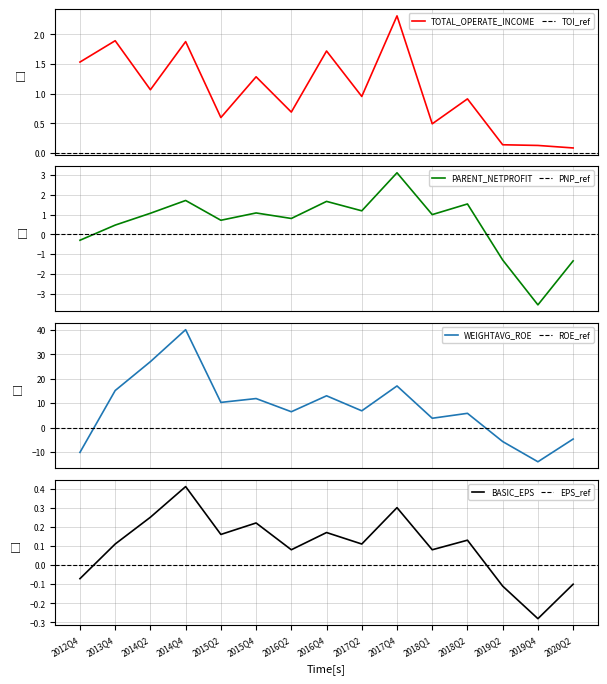

The PARENT_NETPROFIT series shows 1.8 at 2014Q2. True or false?

False